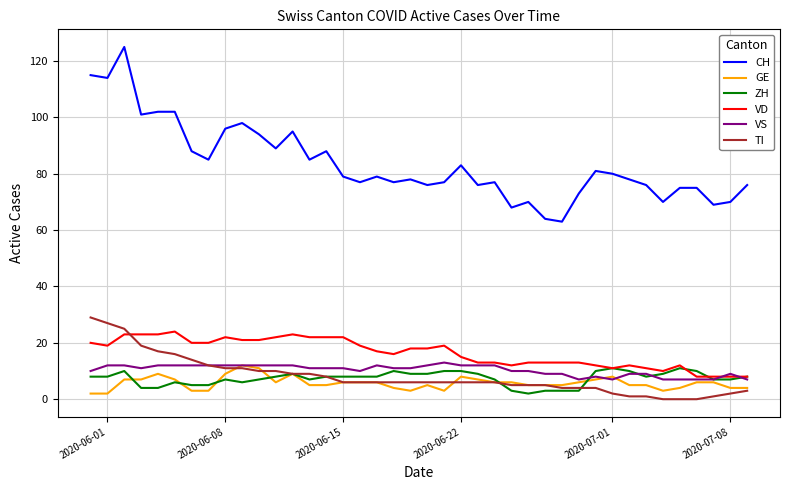

At how many categories does at least one series exceed 65?

38